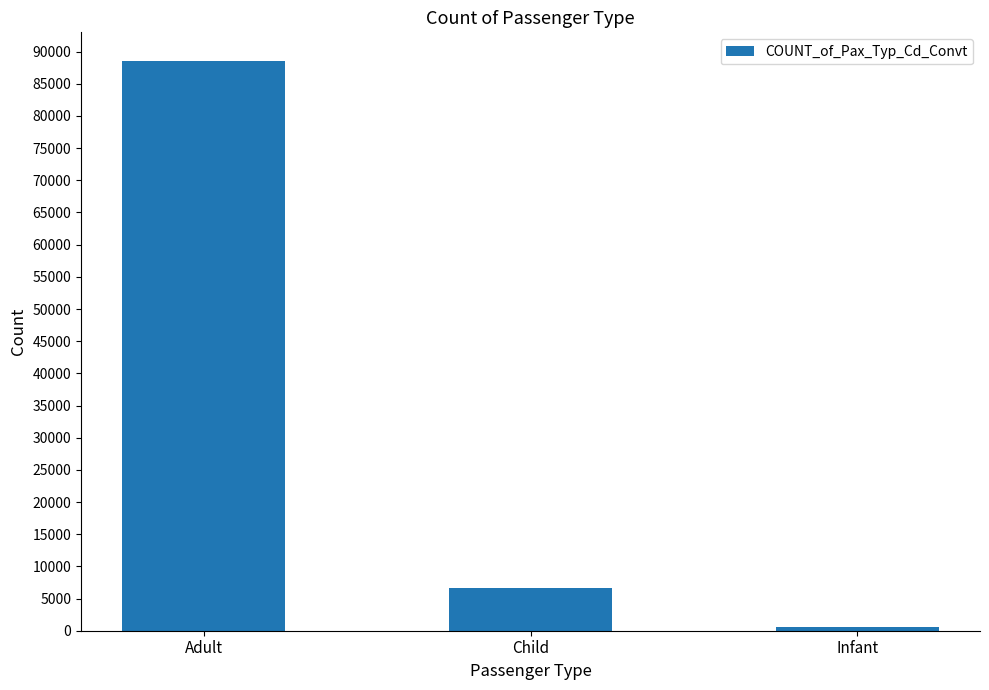

How many data points are less than 6701?

1